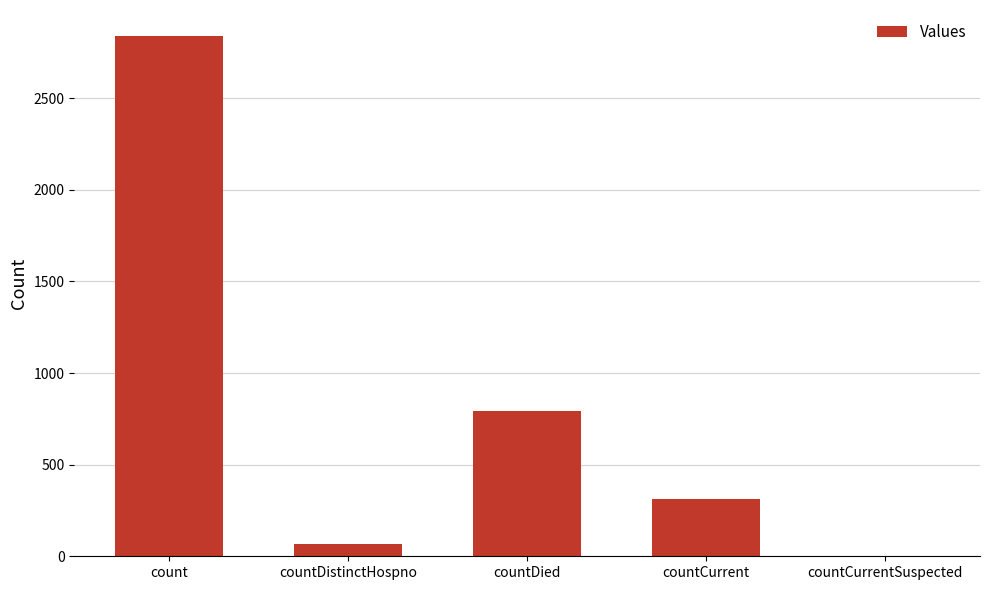

What is the change in value from countDistinctHospno to countCurrent?

+245